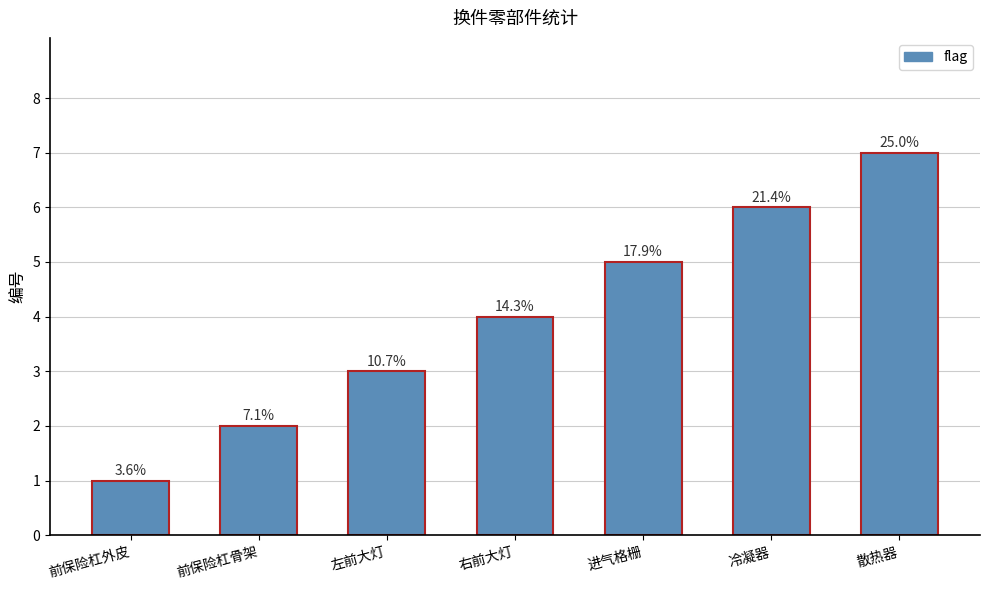

How many bars are there in total?

7